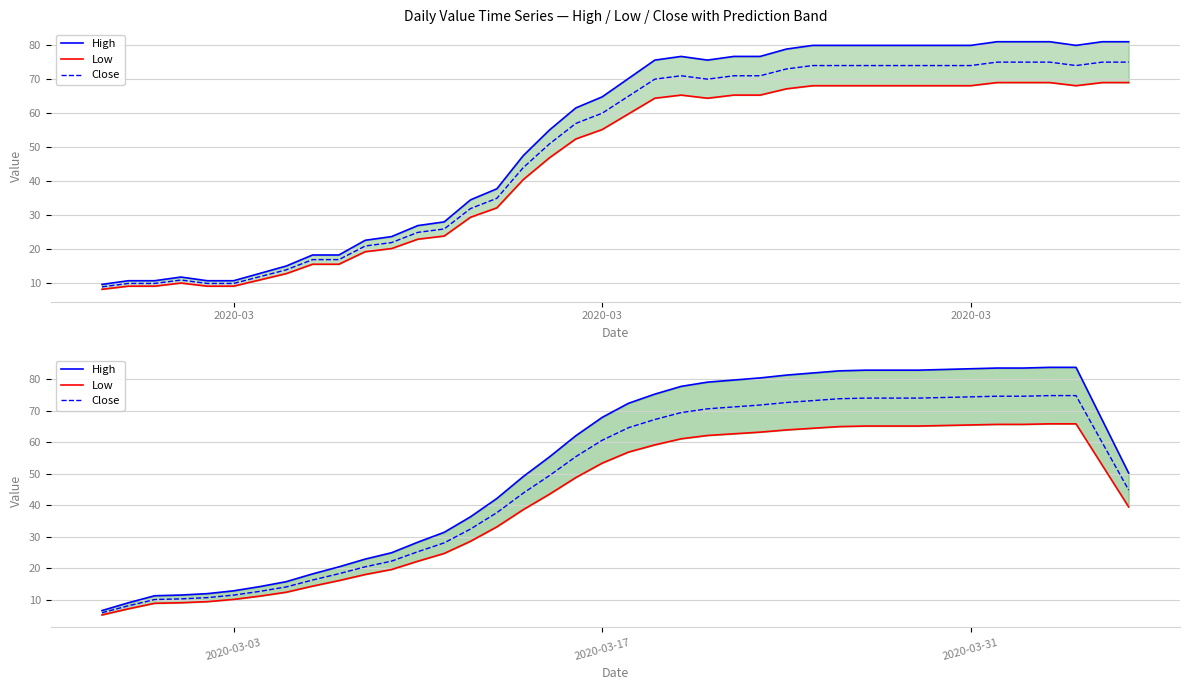

True or false: High and Close intersect in this chart.

False